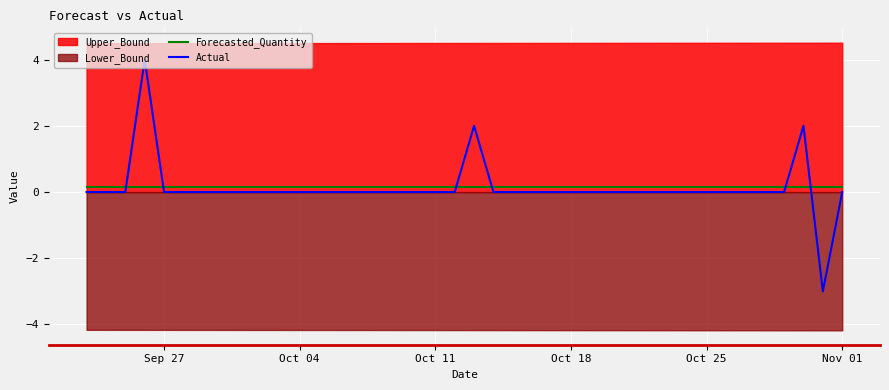

What is the difference between the maximum and second lowest values in the Actual series?

4.0